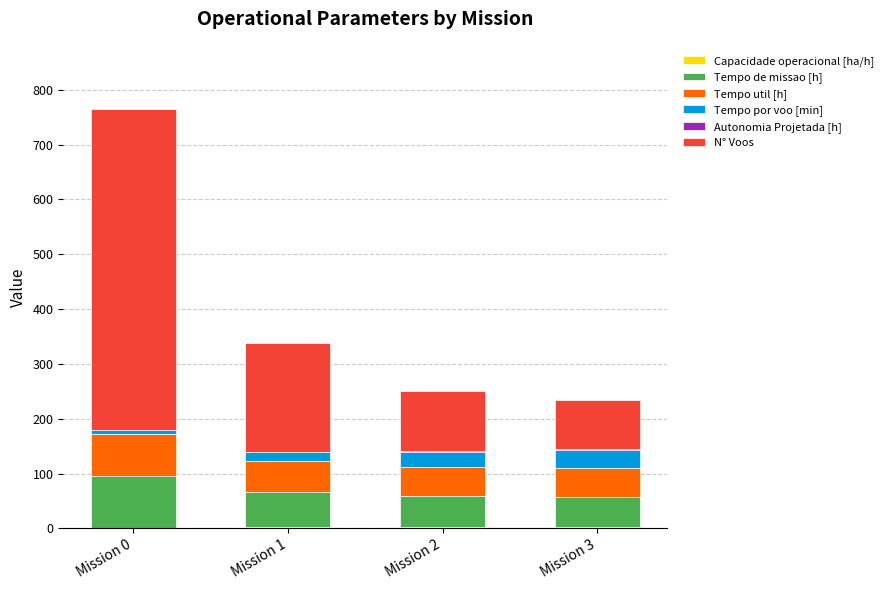

At which category is the sum across all series the highest?

Mission 0